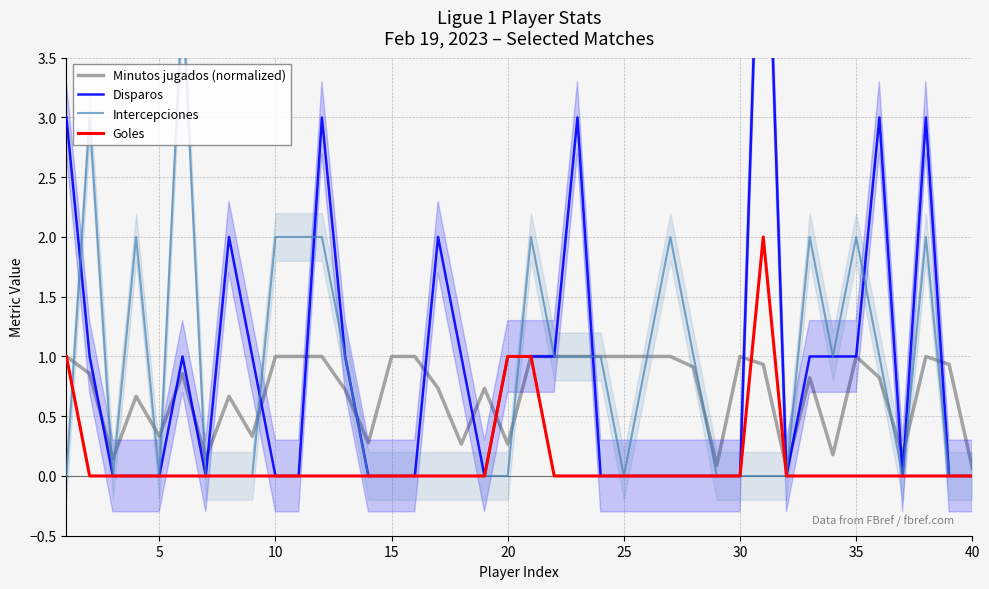

List the series in order of their peak value, highest first.

Disparos, Intercepciones, Goles, Minutos jugados (normalized)